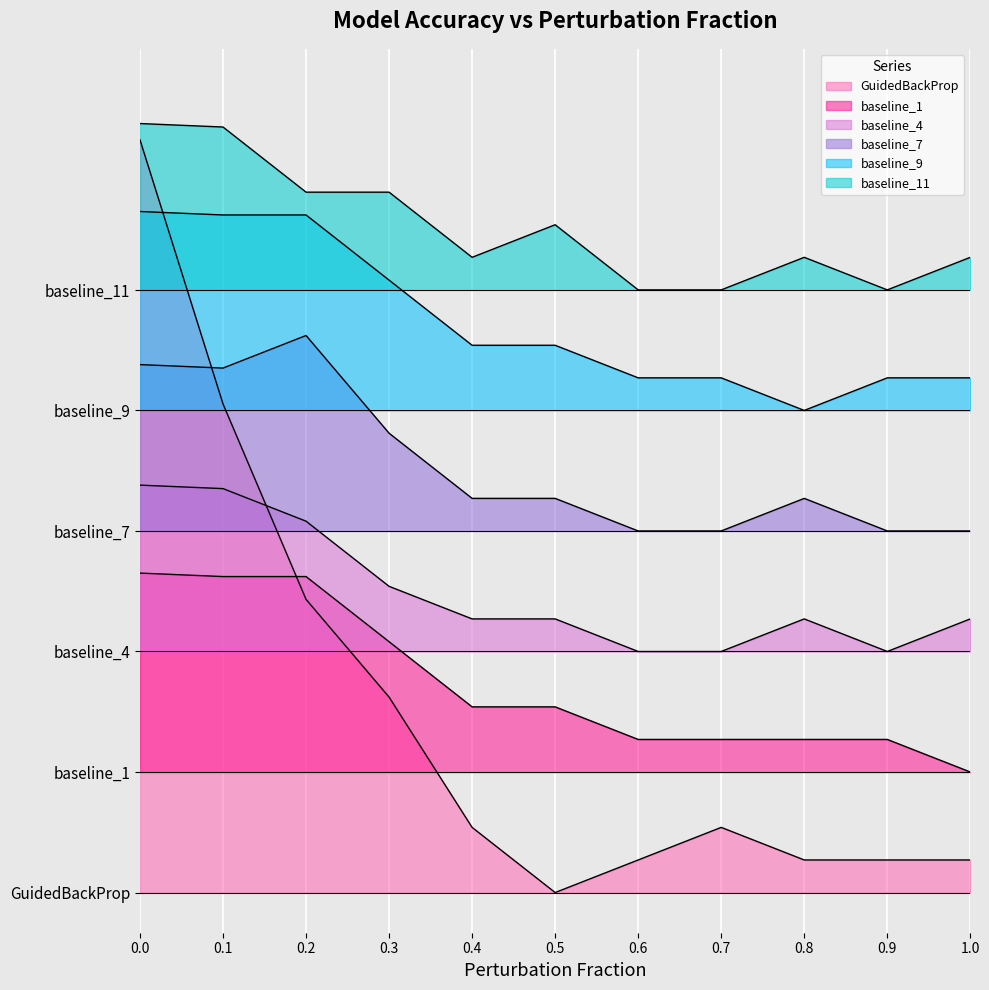

What are all the series names shown in the legend?

GuidedBackProp, baseline_1, baseline_4, baseline_7, baseline_9, baseline_11